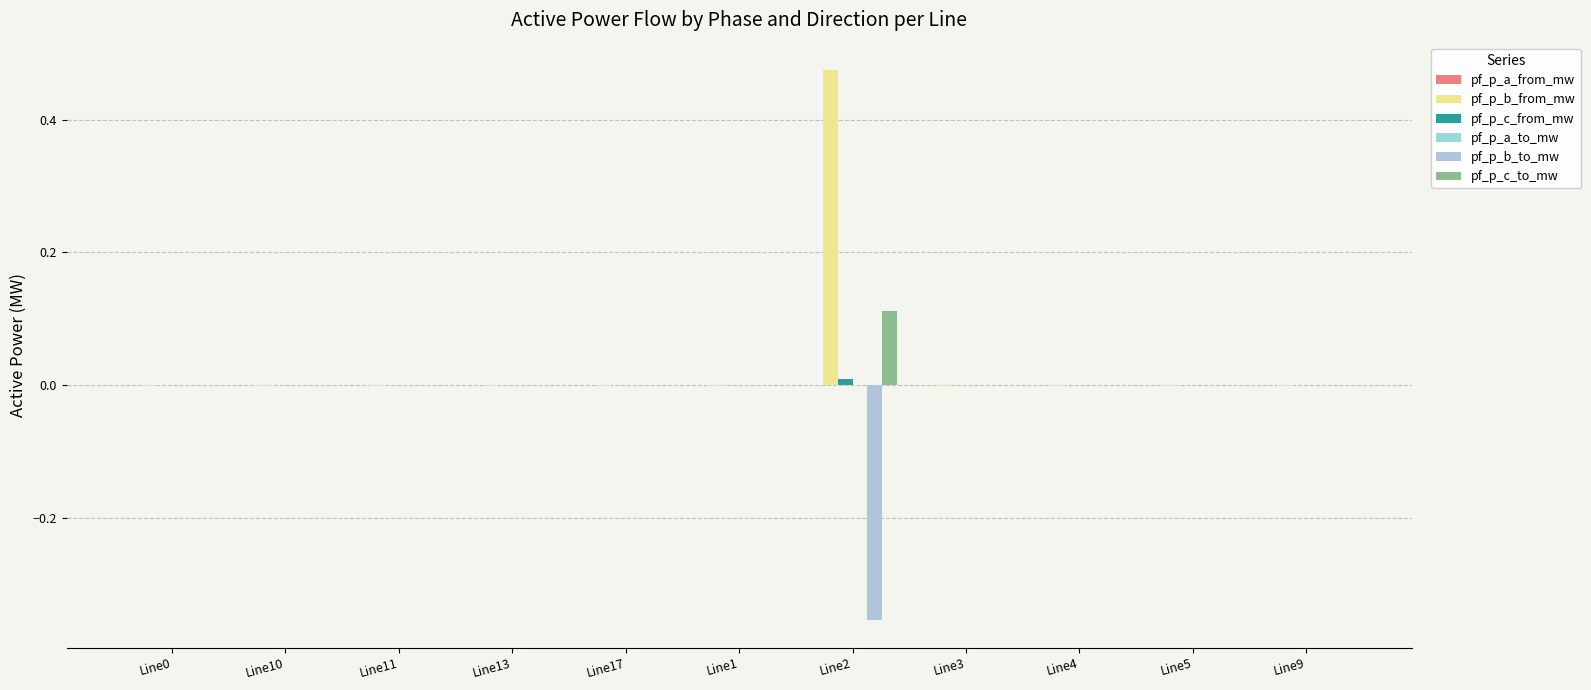

What is the sum of the pf_p_b_from_mw values at Line13 and Line2?

0.5